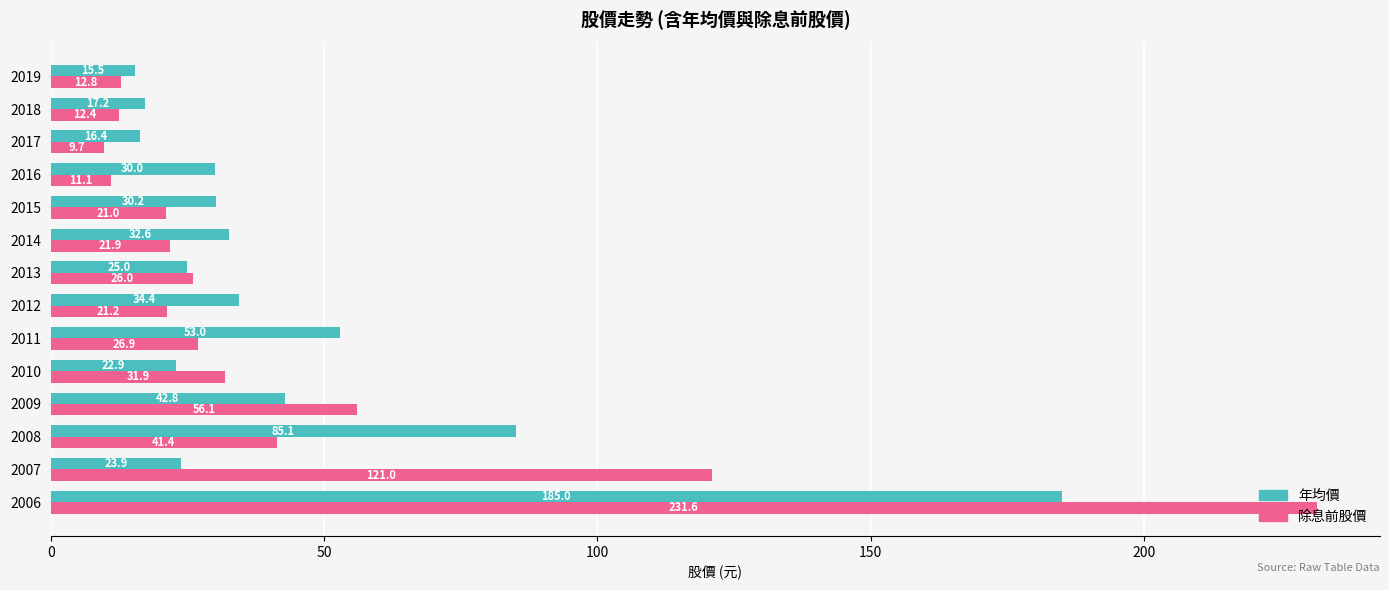

List the labels in order of 年均價 value, smallest first.

2019, 2017, 2018, 2010, 2007, 2013, 2016, 2015, 2014, 2012, 2009, 2011, 2008, 2006